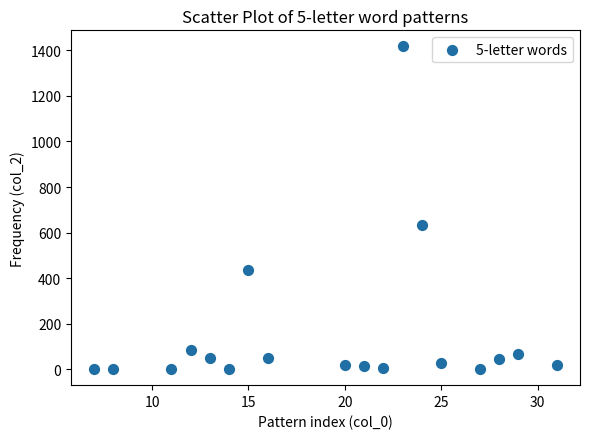

What is the range of X values (max minus min)?

24